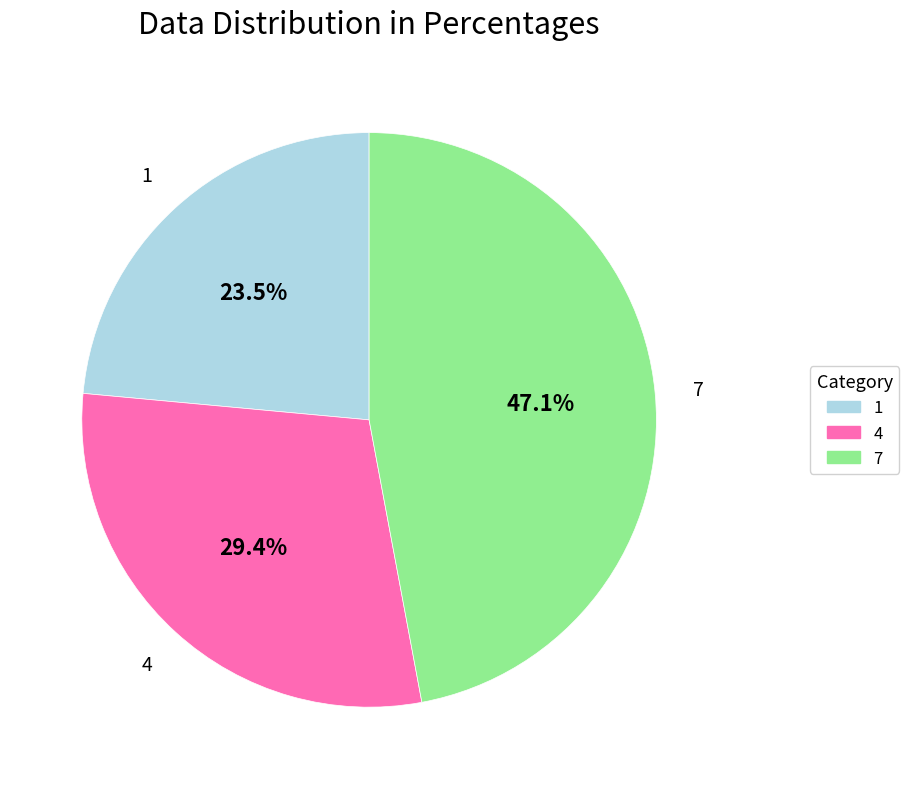

Between 1 and 4, which is larger?

4